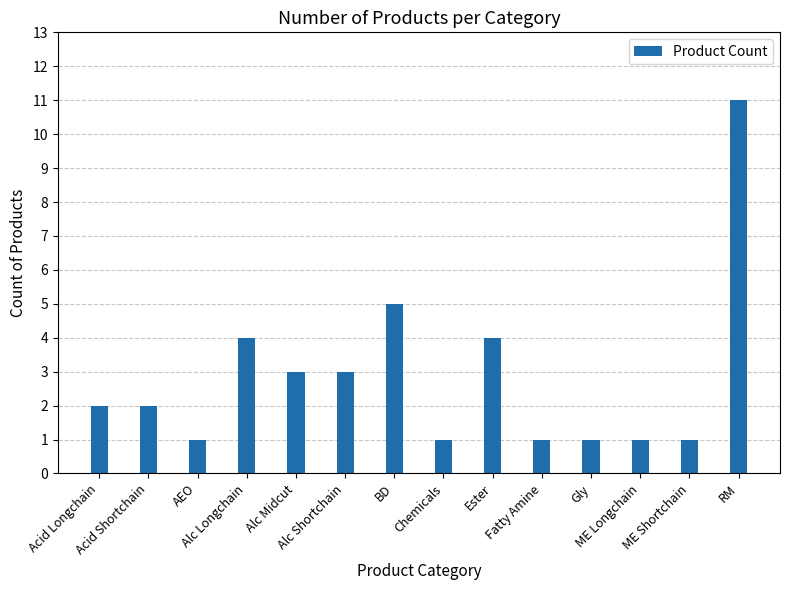

What is the change in value from Acid Longchain to AEO?

-1